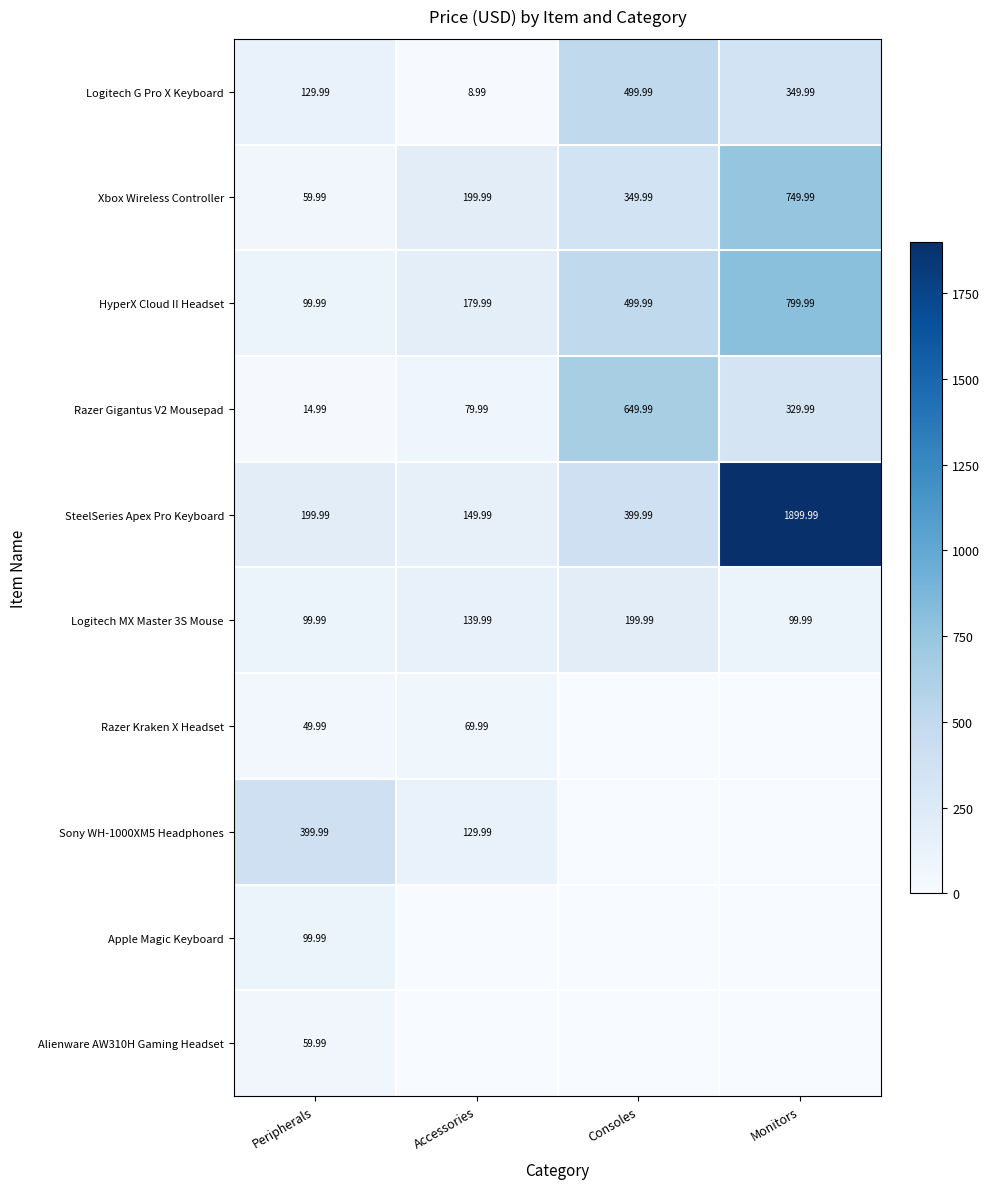

Is it true that Razer Gigantus V2 Mousepad equals 36.5 at Accessories?

False